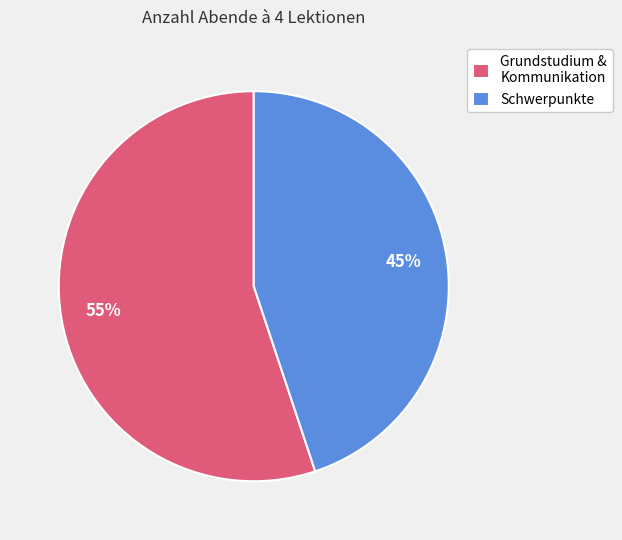

What is the largest slice in the pie chart?

Grundstudium & Kommunikation